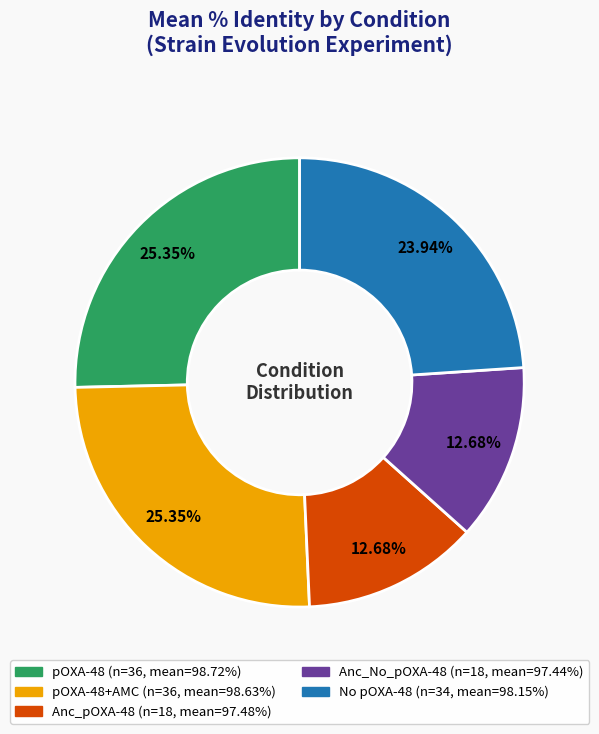

Is there any slice that represents more than half of the pie?

No